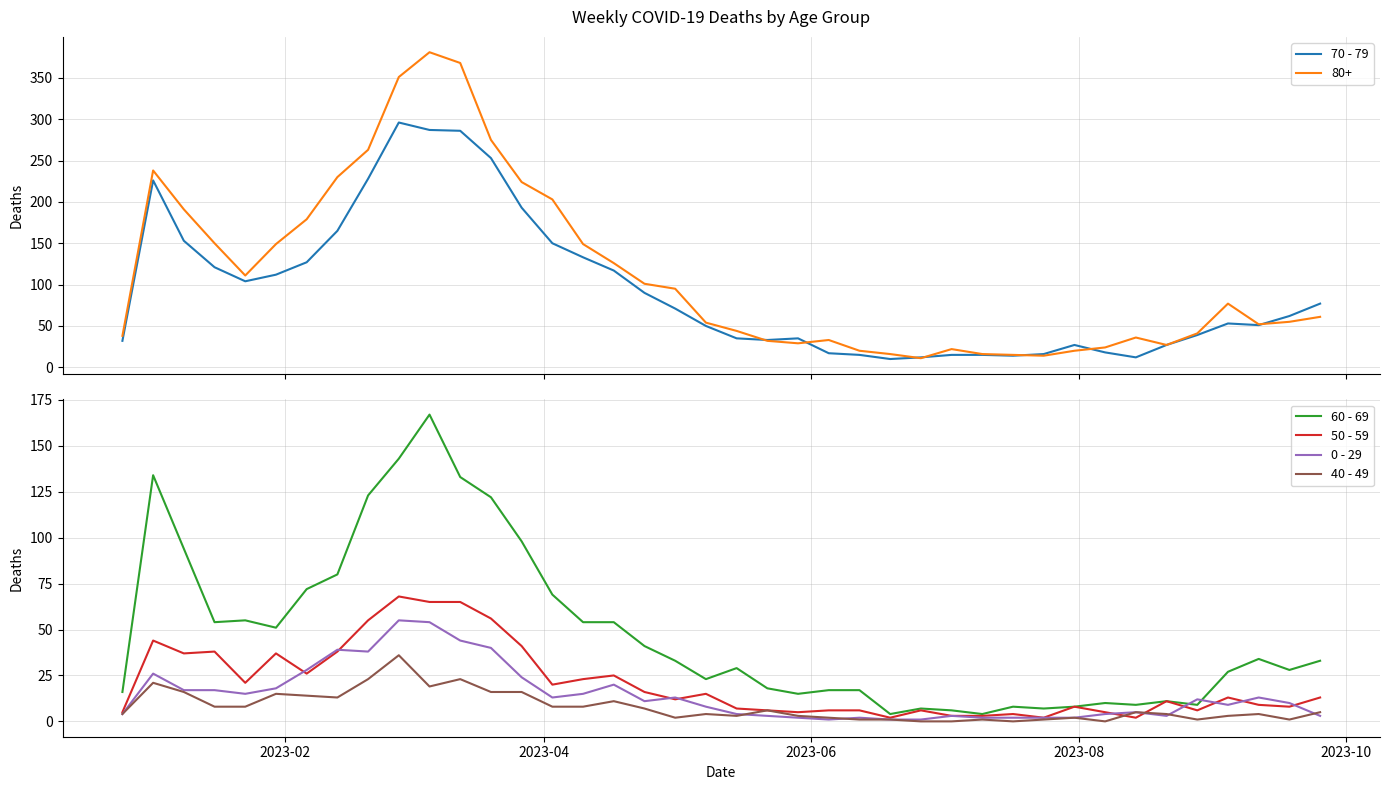

Reading right to left, list all the values displayed in this chart.

70 - 79: 77	62	51	53	39	27	12	18	27	16	14	15	15	12	10	15	17	35	33	35	50	71	90	117	133	150	193	253	286	287	296	228	165	127	112	104	121	153	226	32
60 - 69: 33	28	34	27	9	11	9	10	8	7	8	4	6	7	4	17	17	15	18	29	23	33	41	54	54	69	98	122	133	167	143	123	80	72	51	55	54	94	134	16
50 - 59: 13	8	9	13	6	11	2	5	8	2	4	3	3	6	2	6	6	5	6	7	15	12	16	25	23	20	41	56	65	65	68	55	38	26	37	21	38	37	44	5
0 - 29: 3	10	13	9	12	3	5	4	2	2	2	2	3	1	1	2	1	2	3	4	8	13	11	20	15	13	24	40	44	54	55	38	39	28	18	15	17	17	26	4
40 - 49: 5	1	4	3	1	4	5	0	2	1	0	1	0	0	1	1	2	3	6	3	4	2	7	11	8	8	16	16	23	19	36	23	13	14	15	8	8	16	21	4